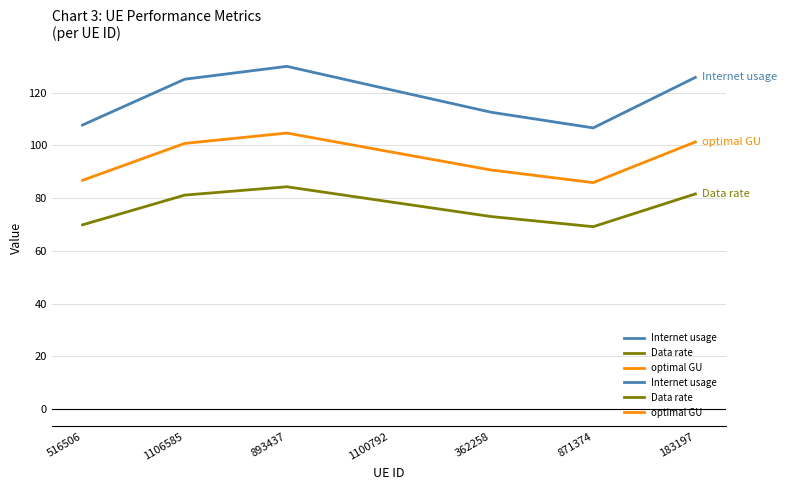

Which has a higher value, 1106585 or 516506?

1106585